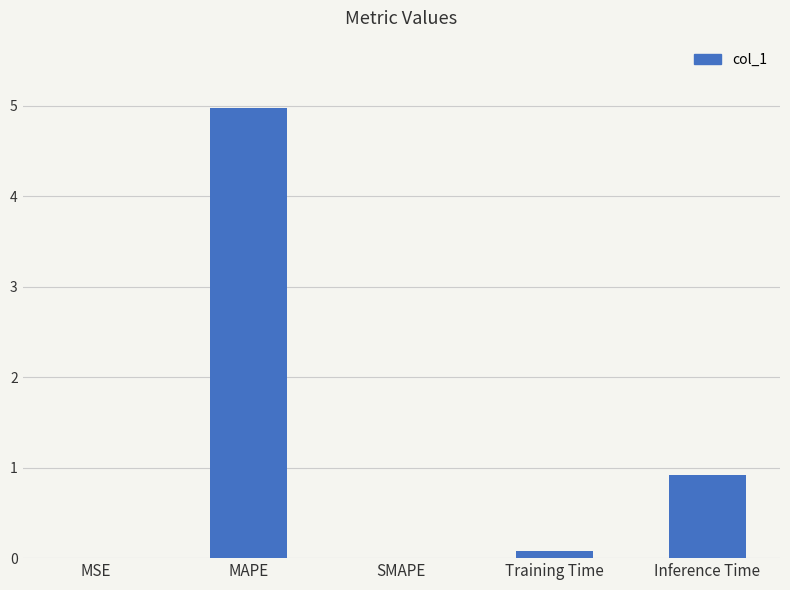

Count the number of categories in the chart.

5